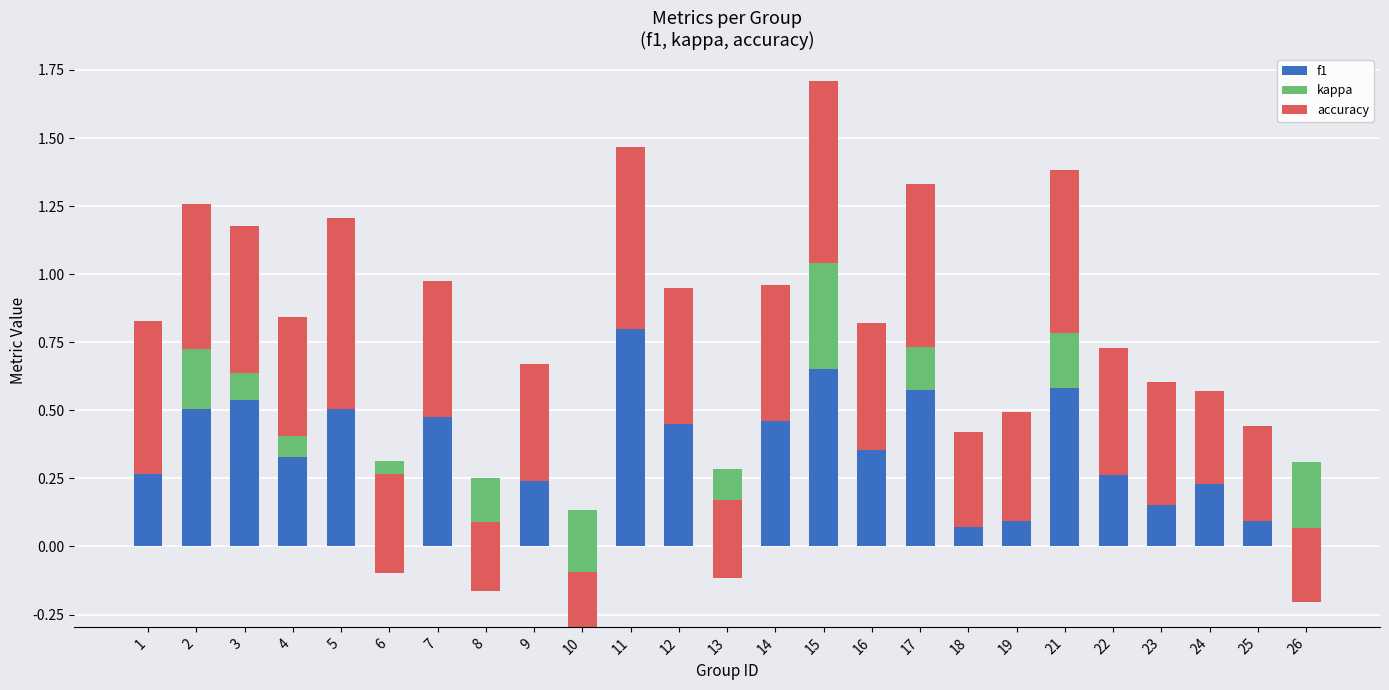

At which label does accuracy reach its minimum?

10